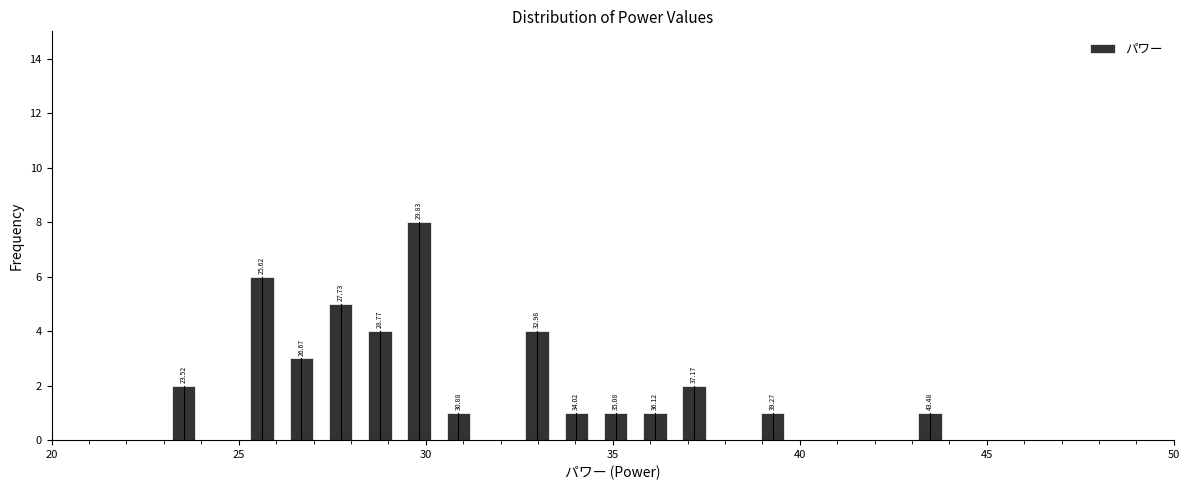

Read against the x-axis, roughly where is the centre of the tallest bar?

30.0